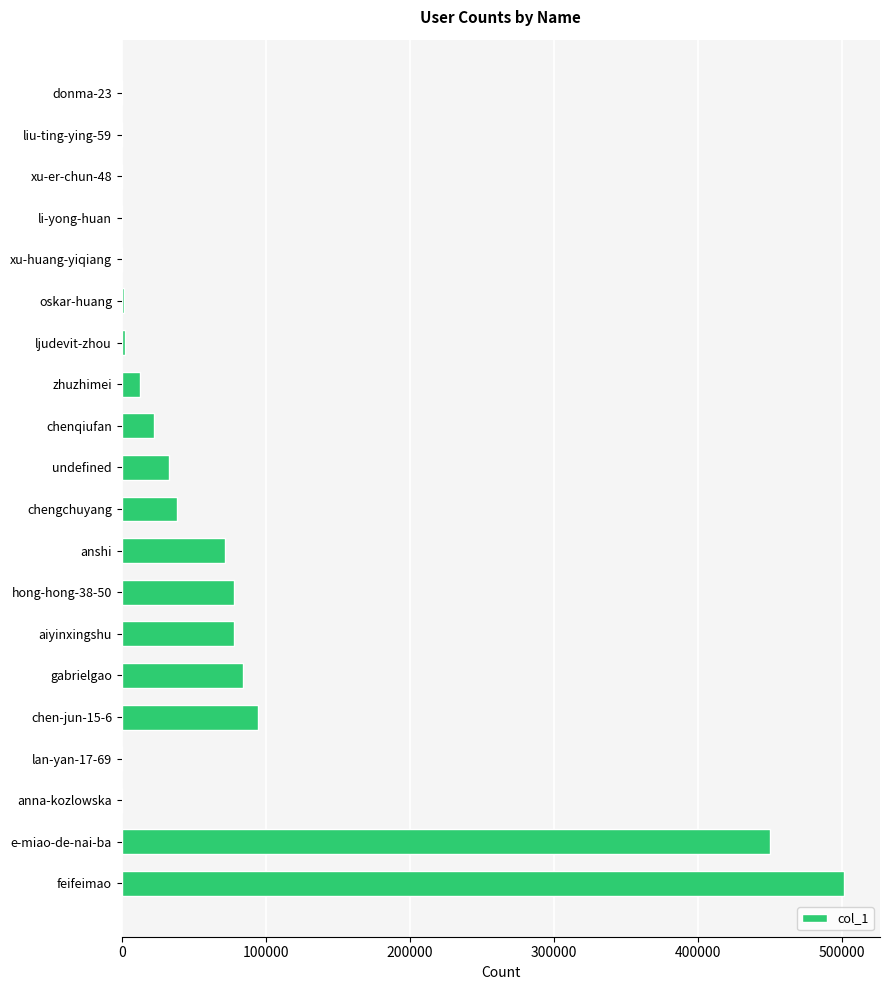

Where is the data nearest to the value 250586?

chen-jun-15-6